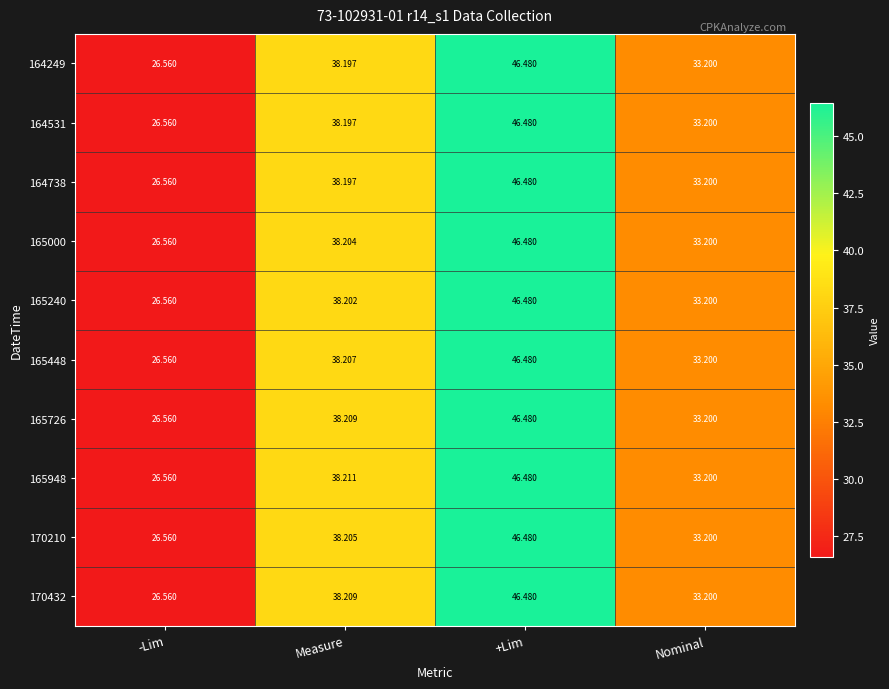

At which label does 164249 reach its peak?

+Lim